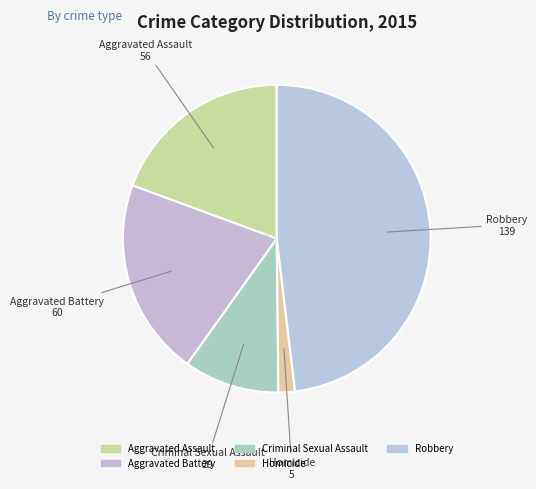

To the nearest percent, what is the average slice percentage?

20%